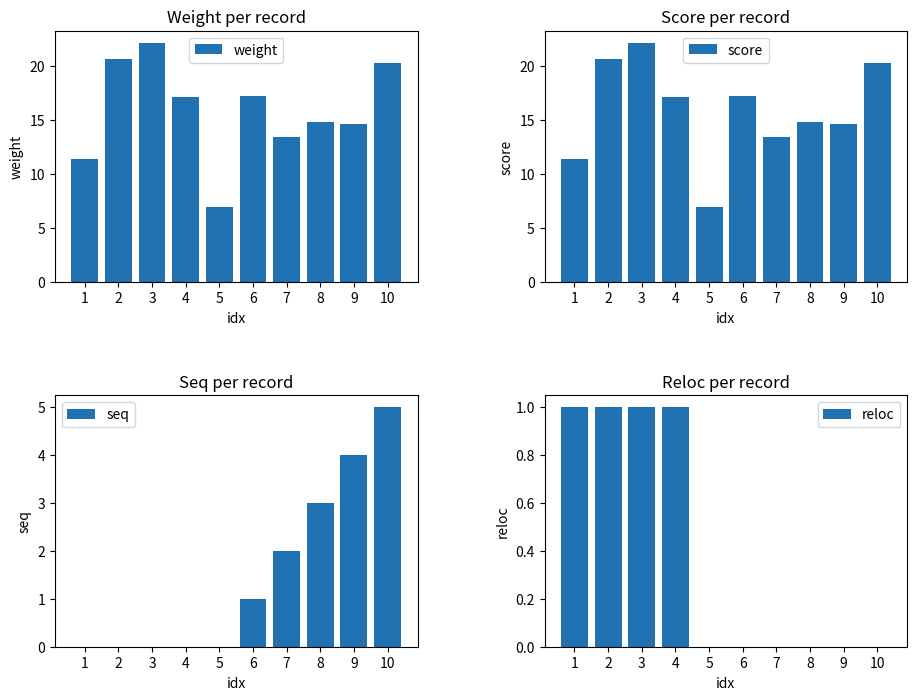

Does the chart contain stacked bars?

No